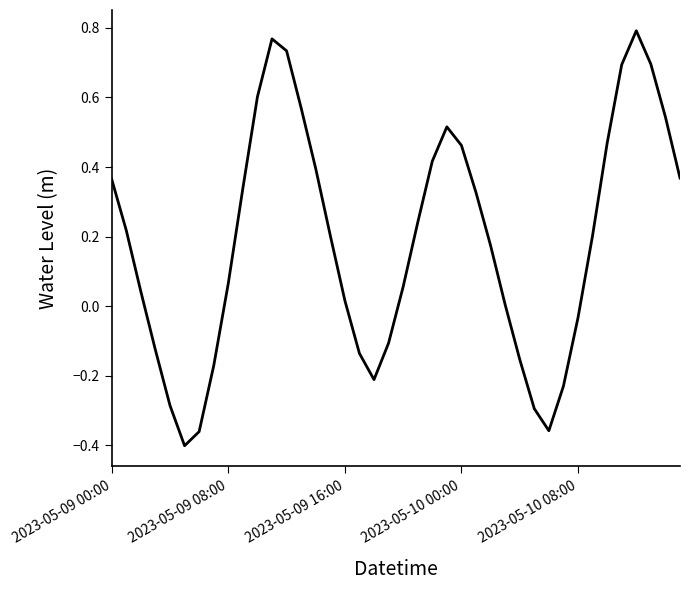

How many lines are shown in the chart?

1